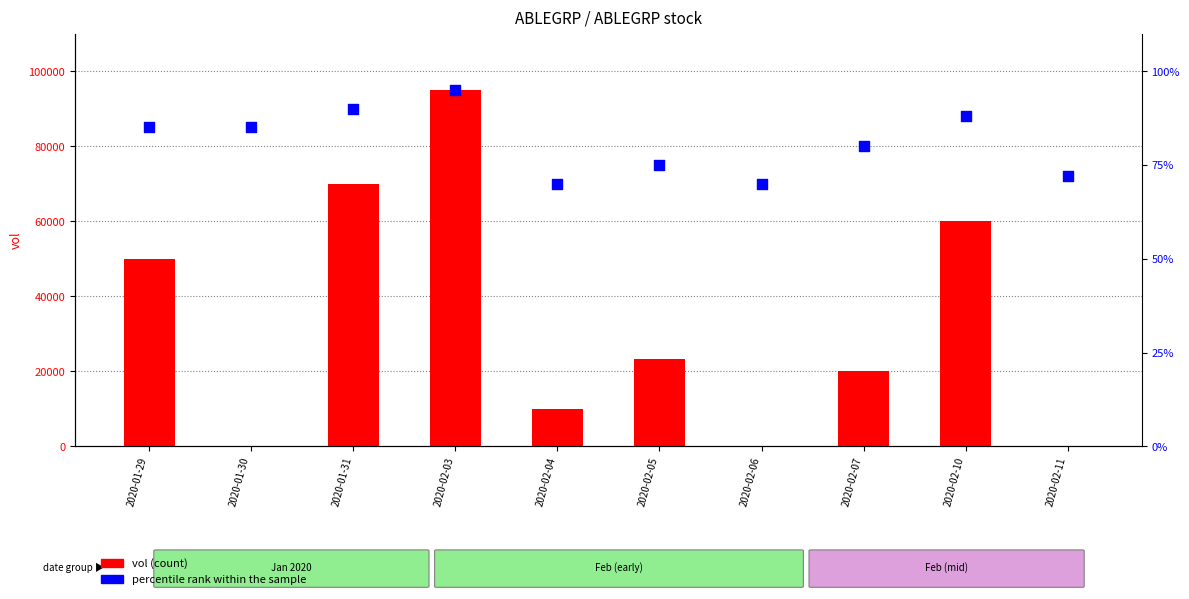

What are all the series names shown in the legend?

vol (count), percentile rank within the sample